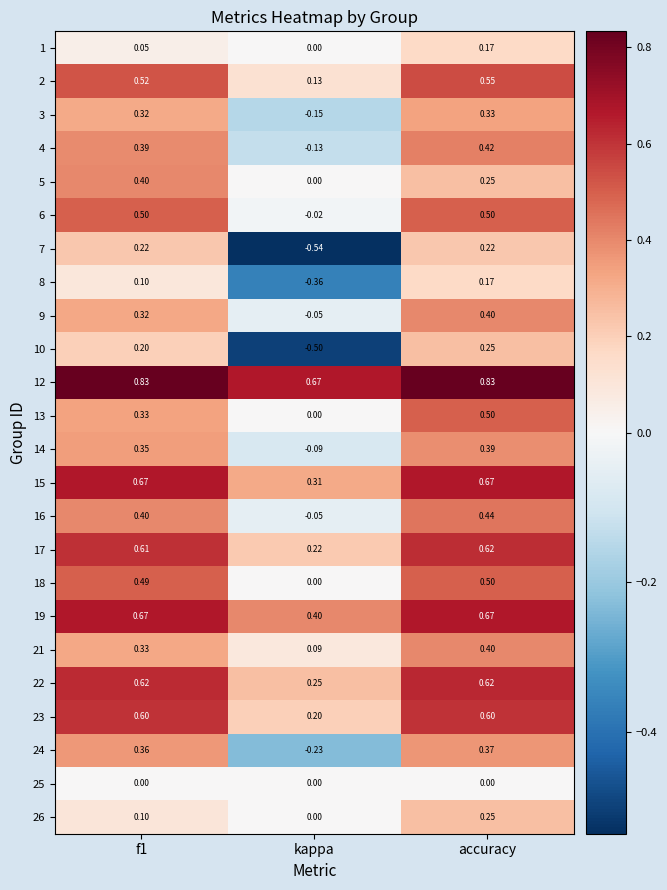

At which category does the chart reach its minimum across all series?

kappa